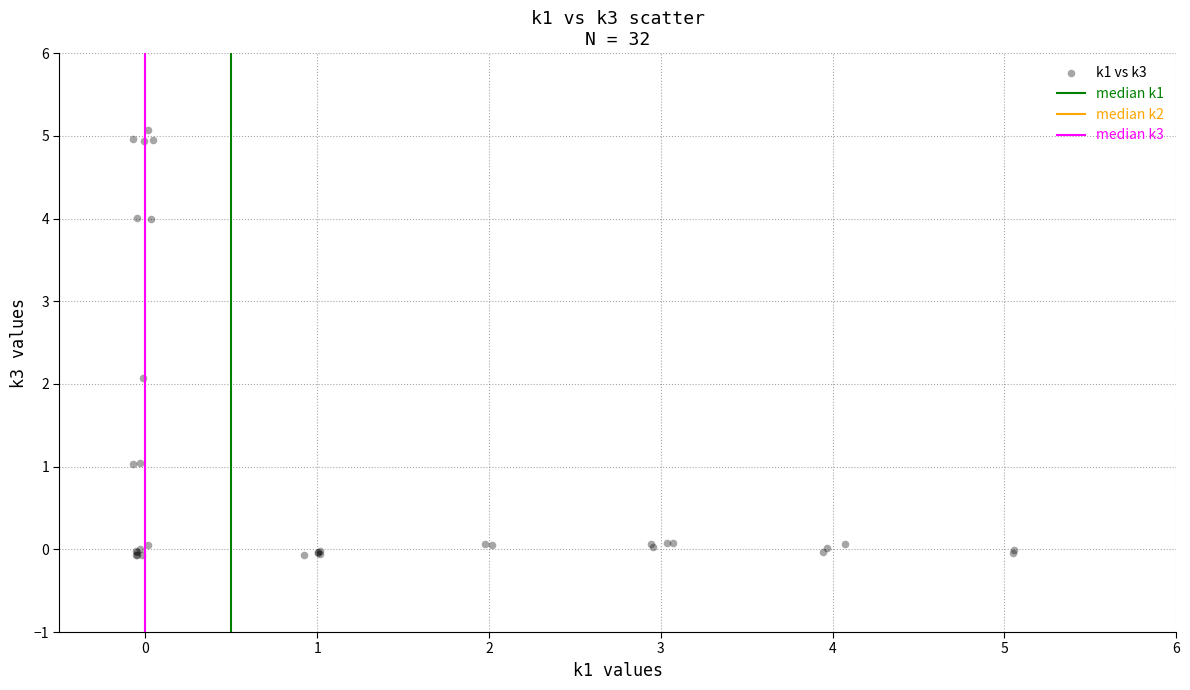

What Y value in the scatter plot is closest to 2?

2.1